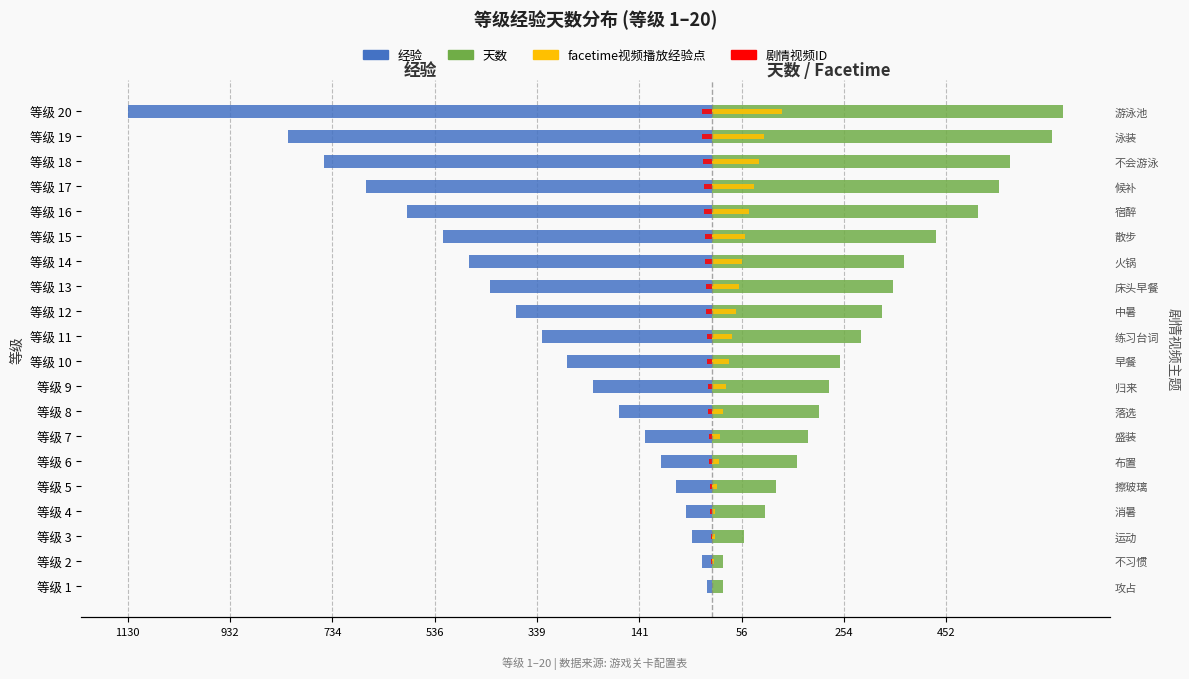

How many values in the facetime视频播放经验点 series are below 39?

10